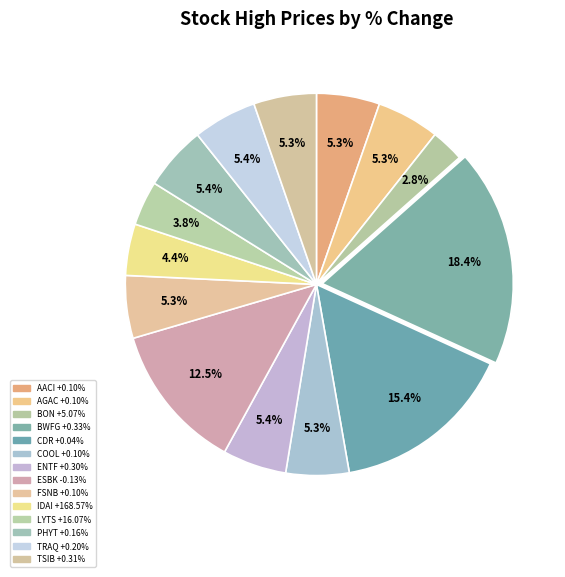

To the nearest percent, what is the difference between the largest and smallest slice percentages?

16%